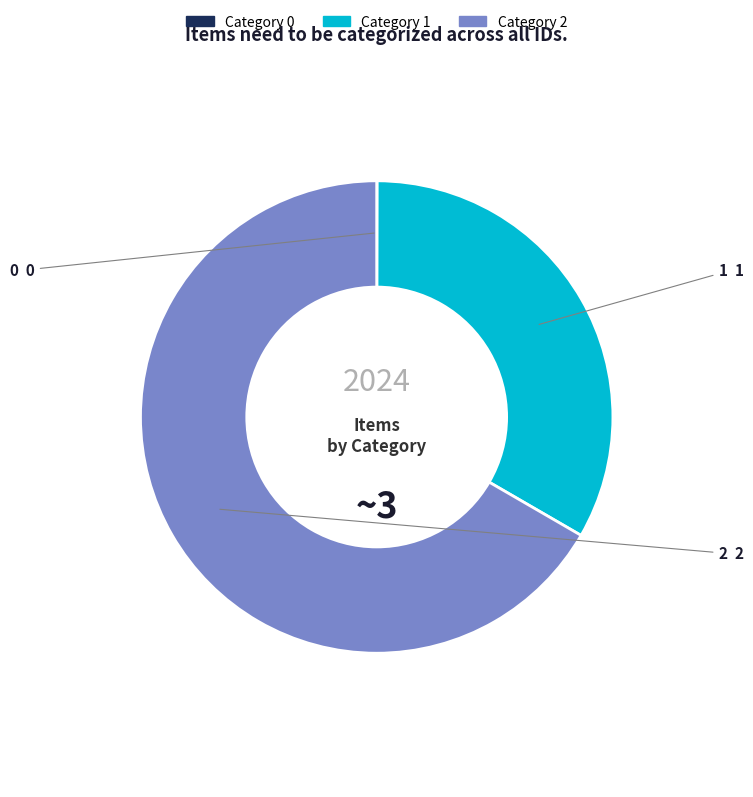

Does any single category account for the majority?

Yes